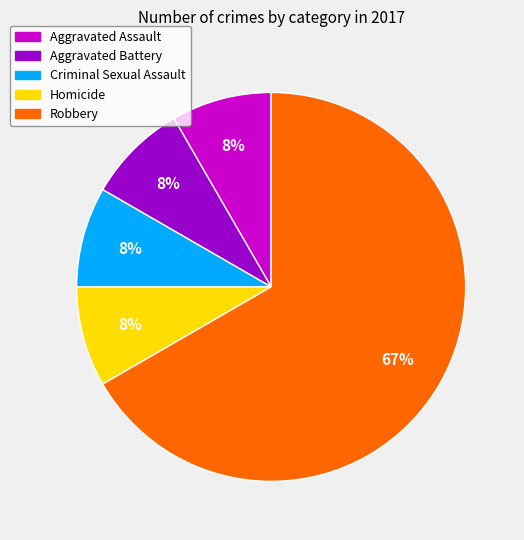

Which slice is the largest?

Robbery